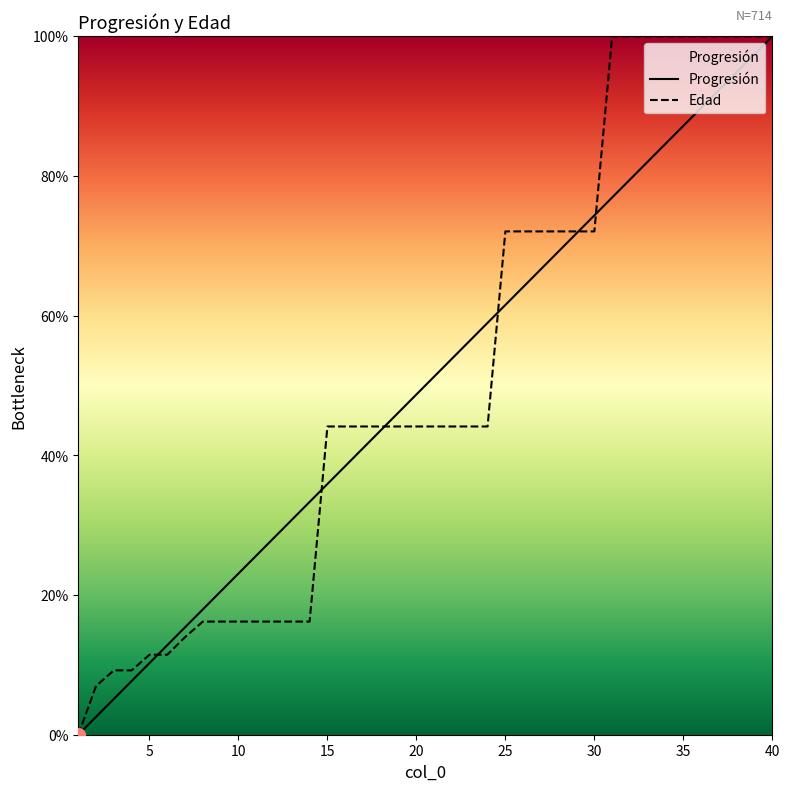

Which series has the largest range (max minus min)?

Progresión